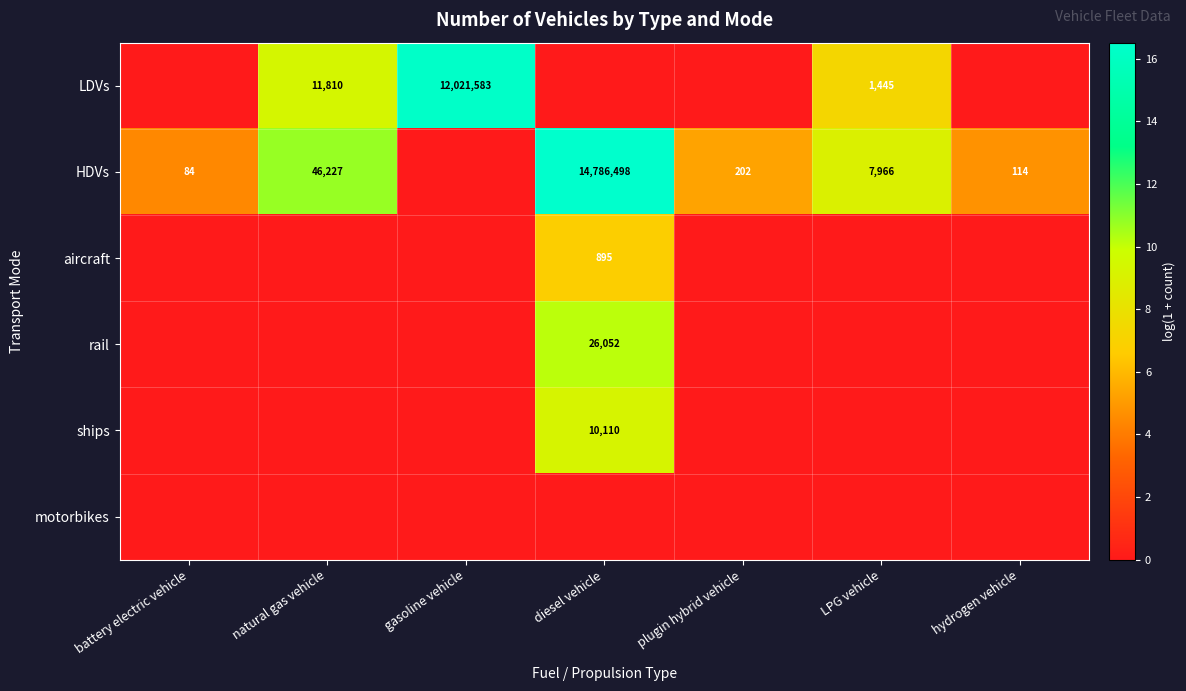

Which label corresponds to the largest value in the chart?

diesel vehicle